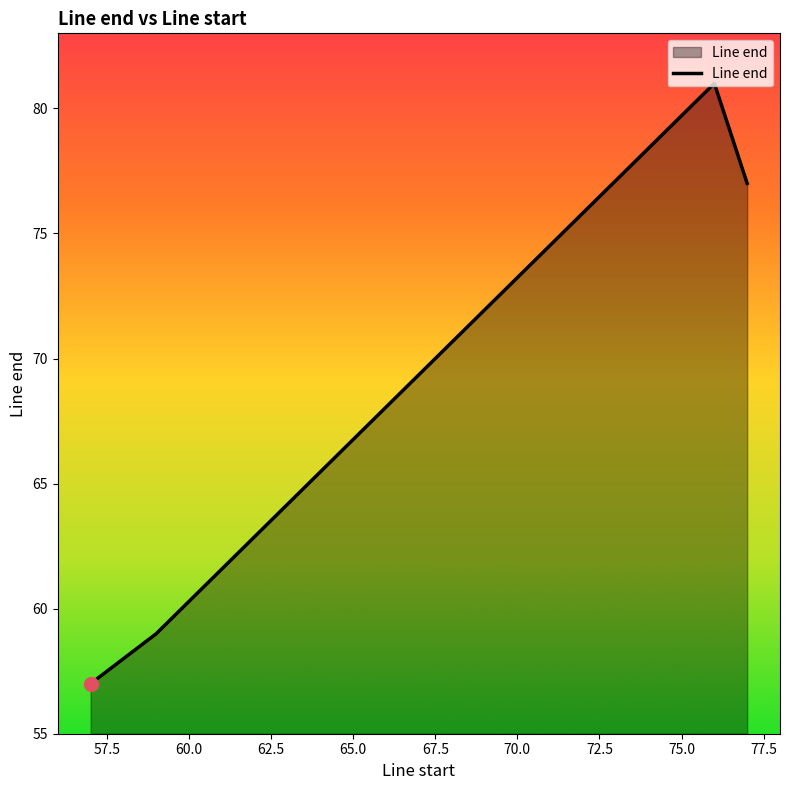

What is the difference between the second highest and second lowest values?

18